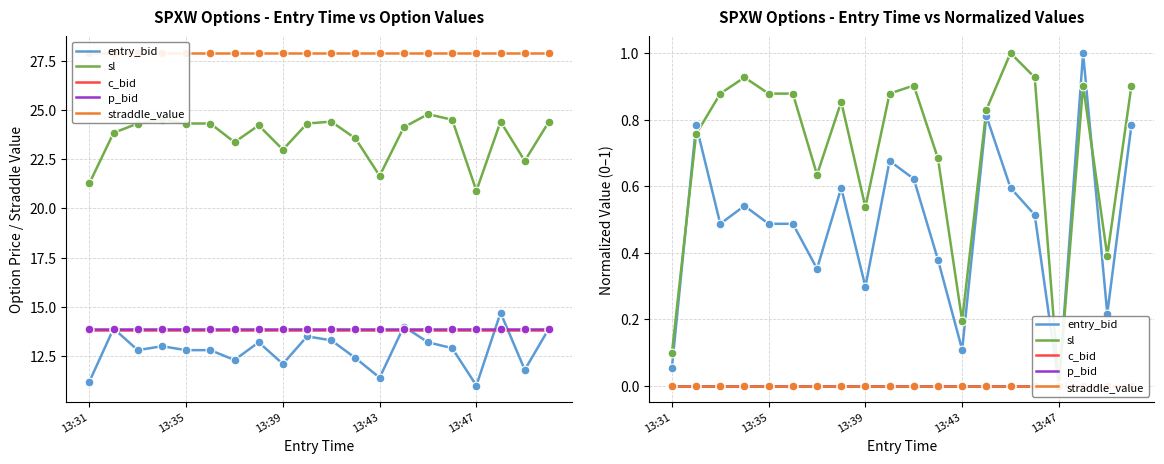

What are all the series names shown in the legend?

entry_bid, sl, c_bid, p_bid, straddle_value